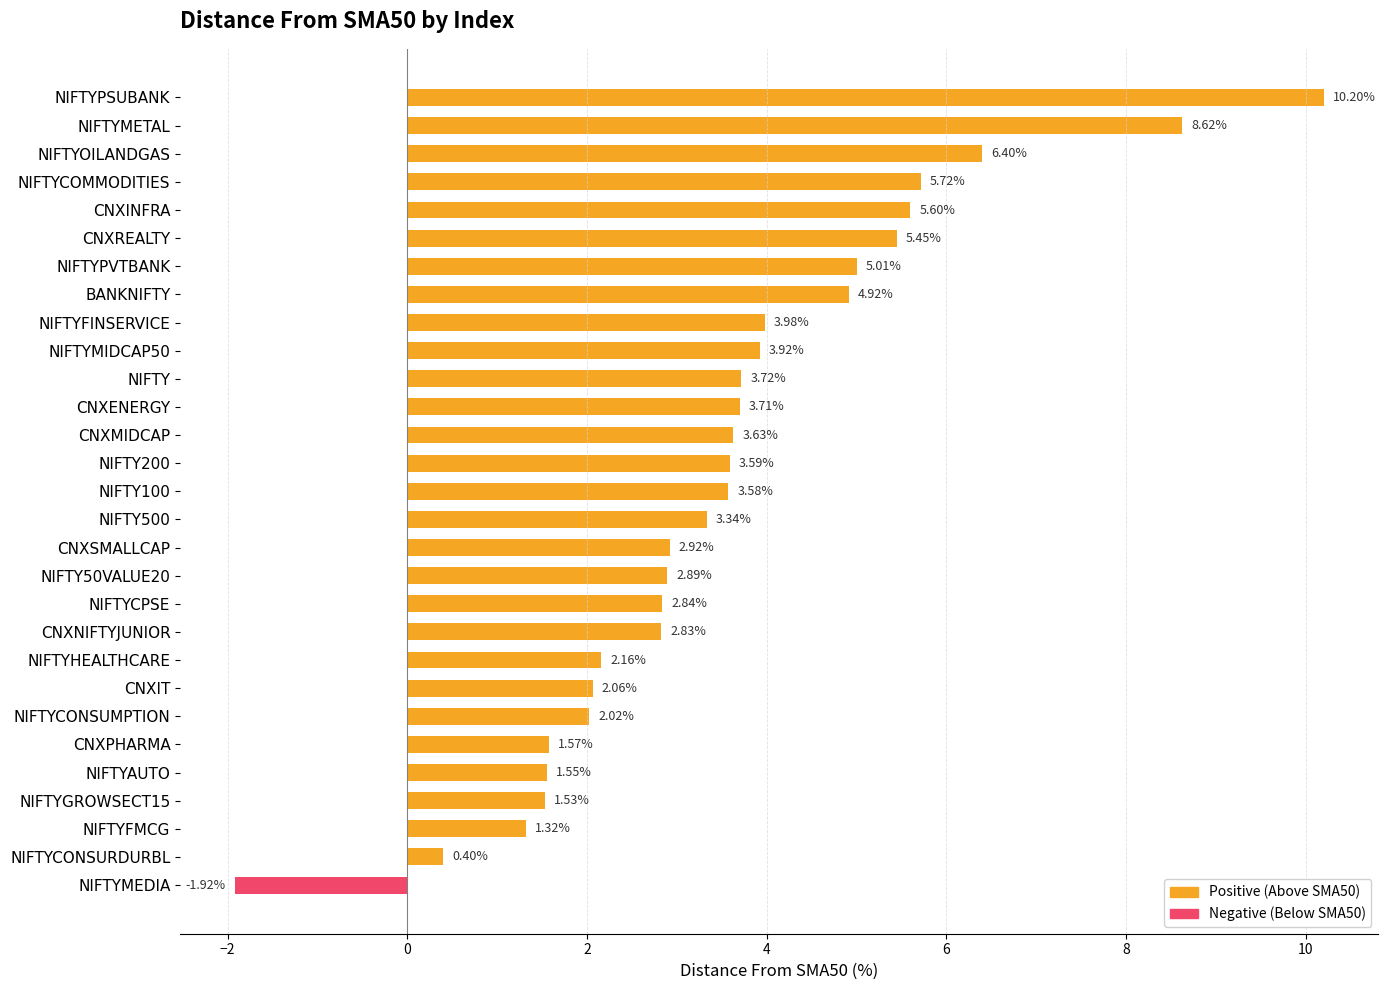

What is the label of the 18th bar from the bottom?

CNXENERGY